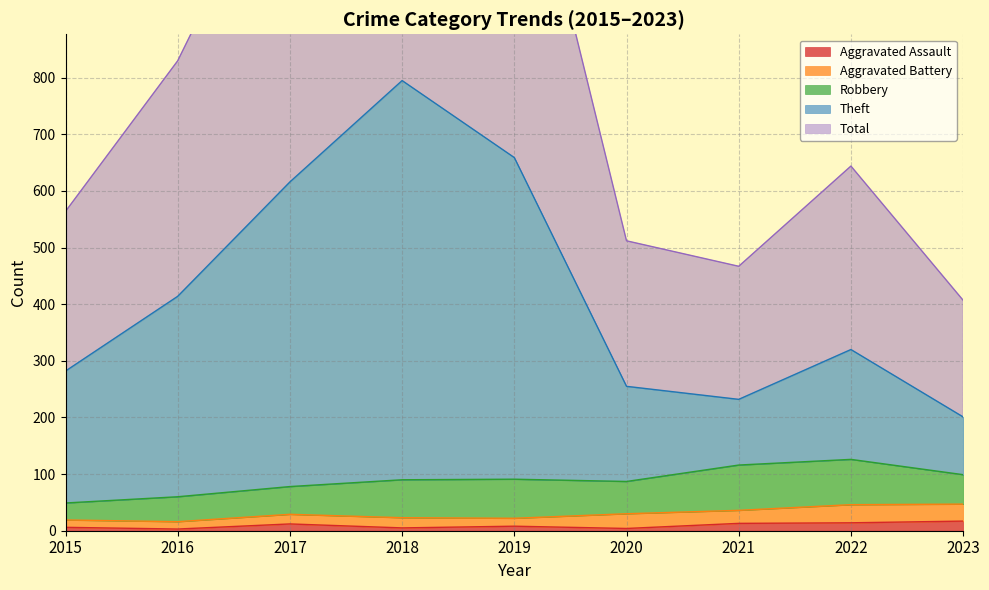

List the labels in order of Theft value, smallest first.

2023, 2021, 2020, 2015, 2022, 2016, 2017, 2019, 2018